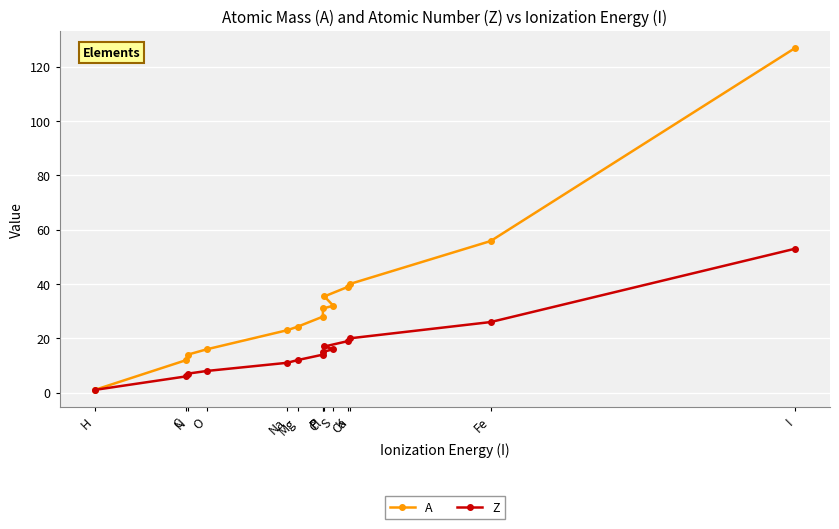

At which label is A closest to 63?

Fe